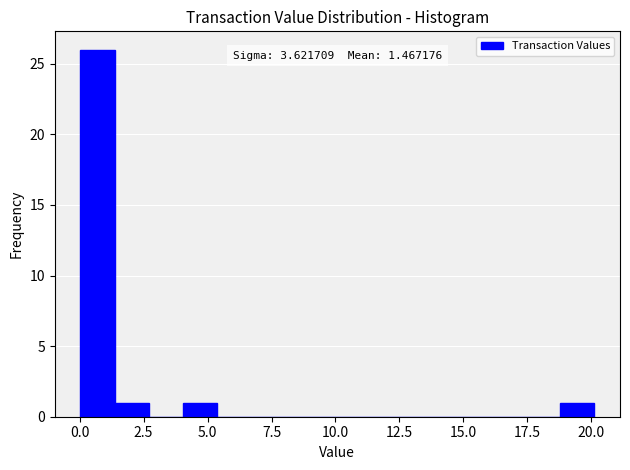

Around what value on the x-axis is the tallest bar? Give the approximate position of its centre, as read against the axis.

0.5